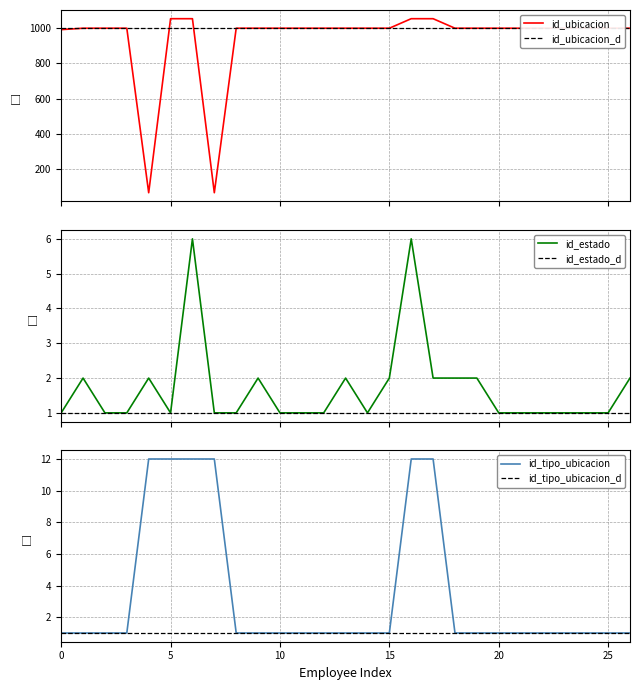

True or false: id_tipo_ubicacion and id_tipo_ubicacion_d cross at least once.

False